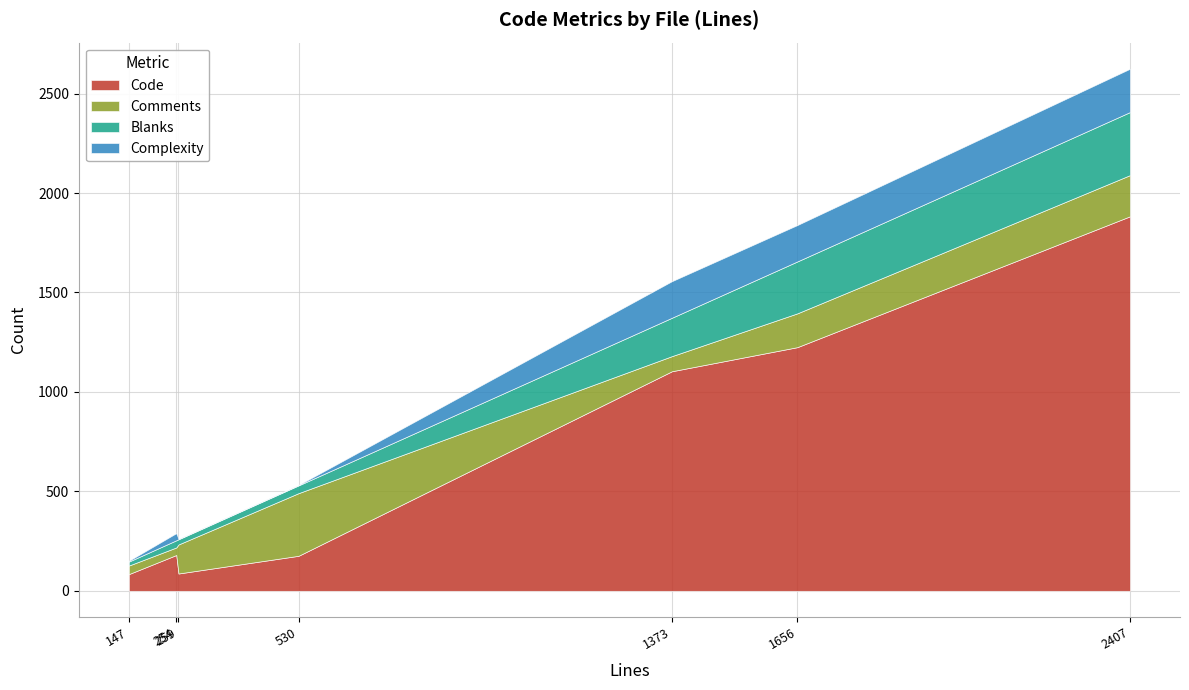

What is the total value across all series at 2407?

2625